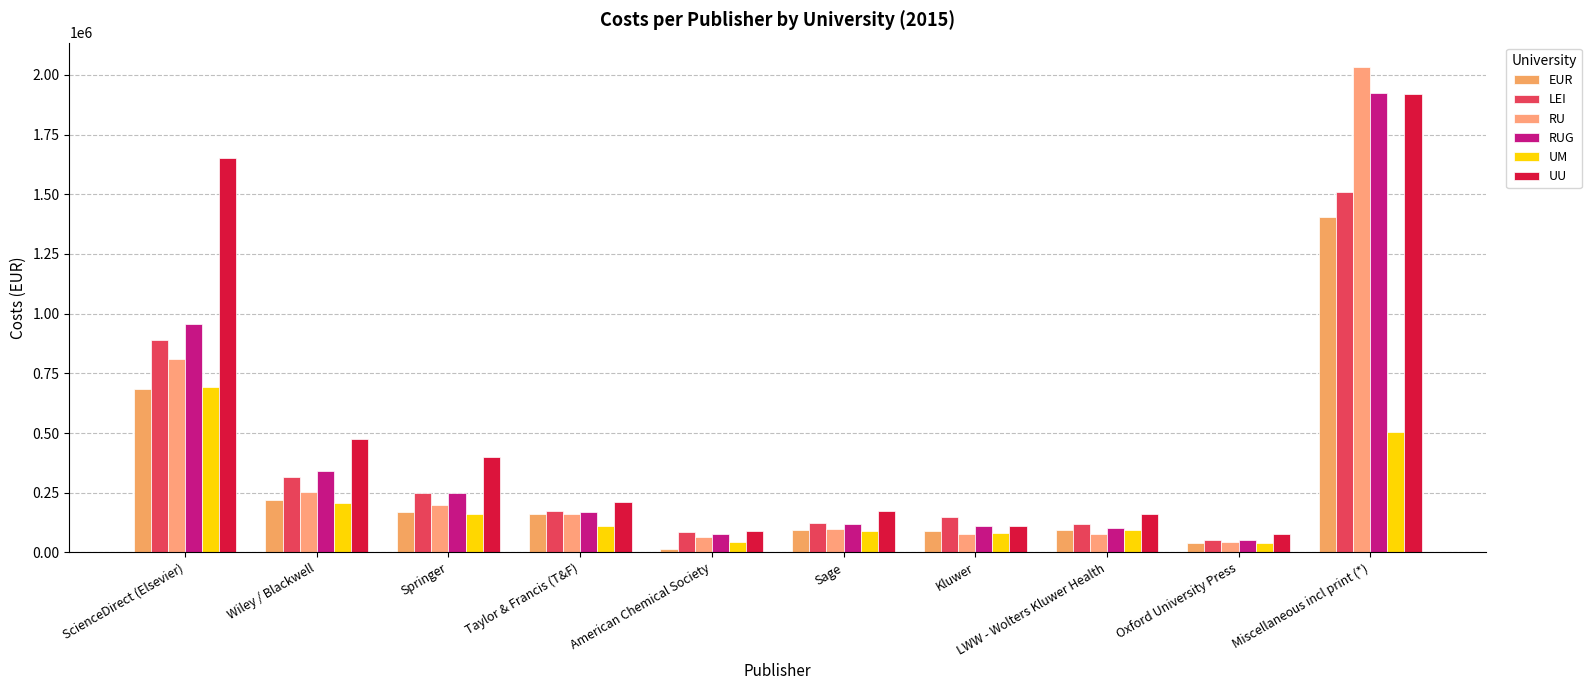

Is the value of RUG at ScienceDirect (Elsevier) greater than the value of UU at LWW - Wolters Kluwer Health?

Yes